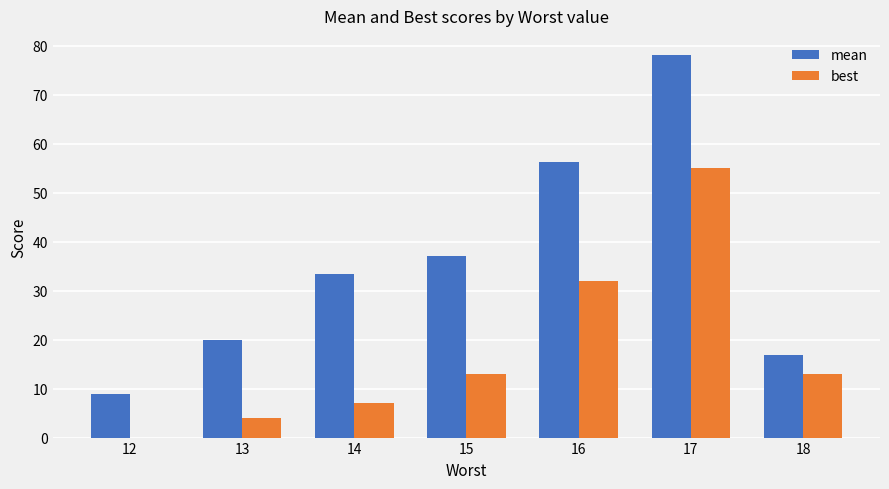

How many positive values does the best series have?

6